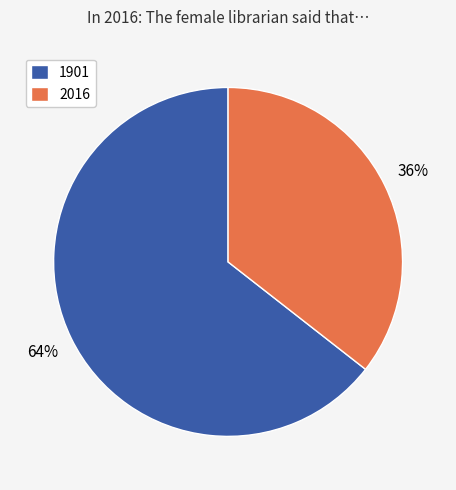

Between 1901 and 2016, which is larger?

1901